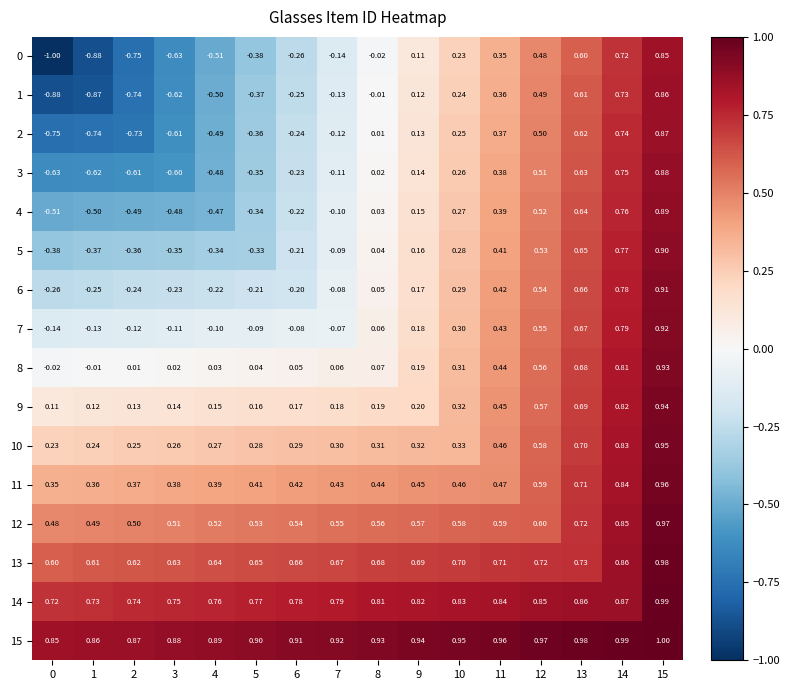

Is the value of 7 at 3 greater than the value of 5 at 11?

No